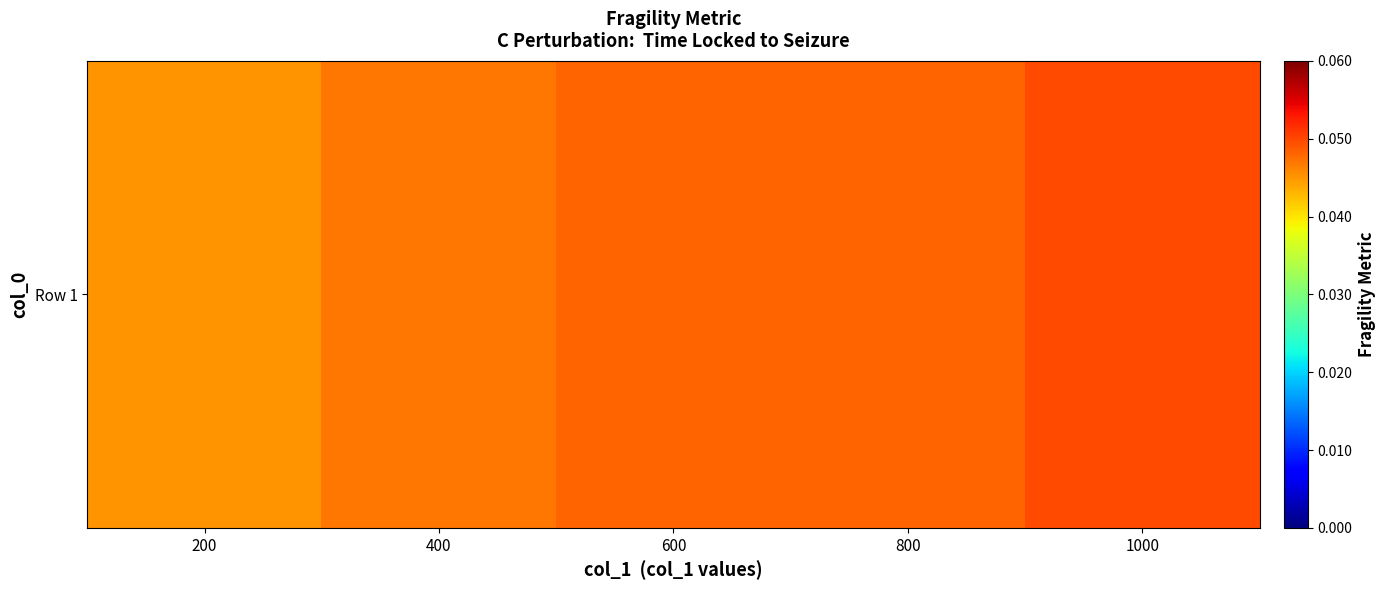

True or false: the data shows 0.1 at 200.

False